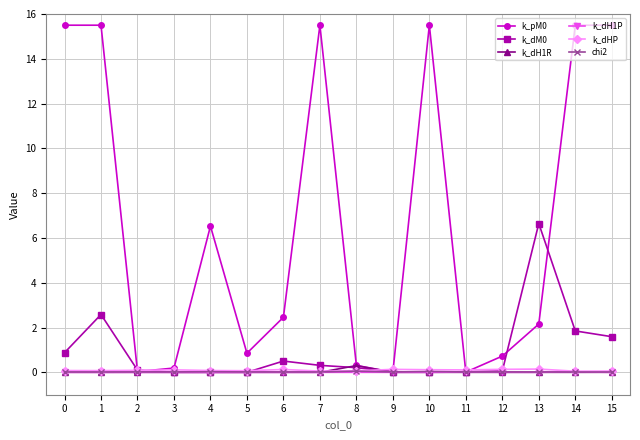

Is the value of k_dHP at 15 greater than the value of k_dM0 at 14?

No